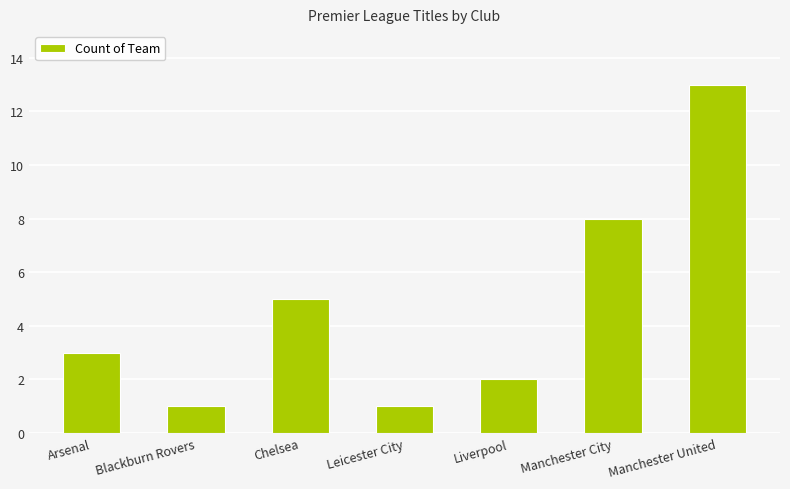

What is the maximum value shown in the chart?

13